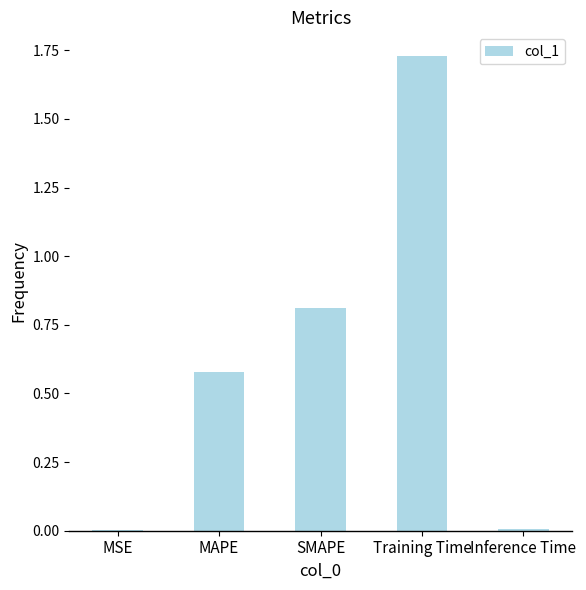

Count the number of data series in this chart.

1